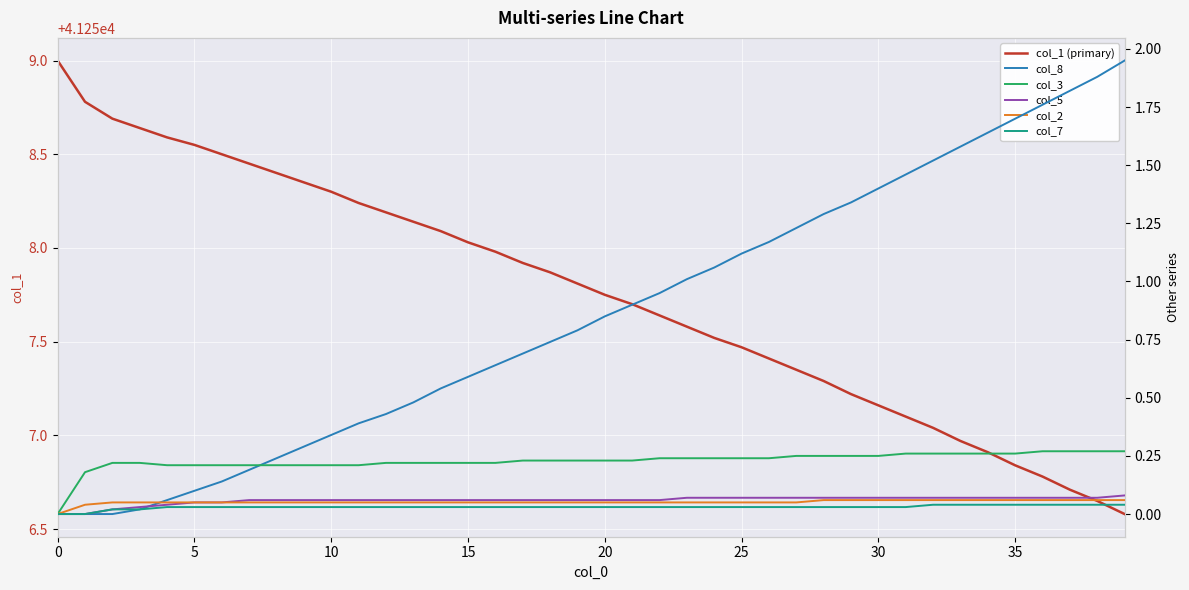

What is the value of the col_2 point at the 27th from the left?

0.1